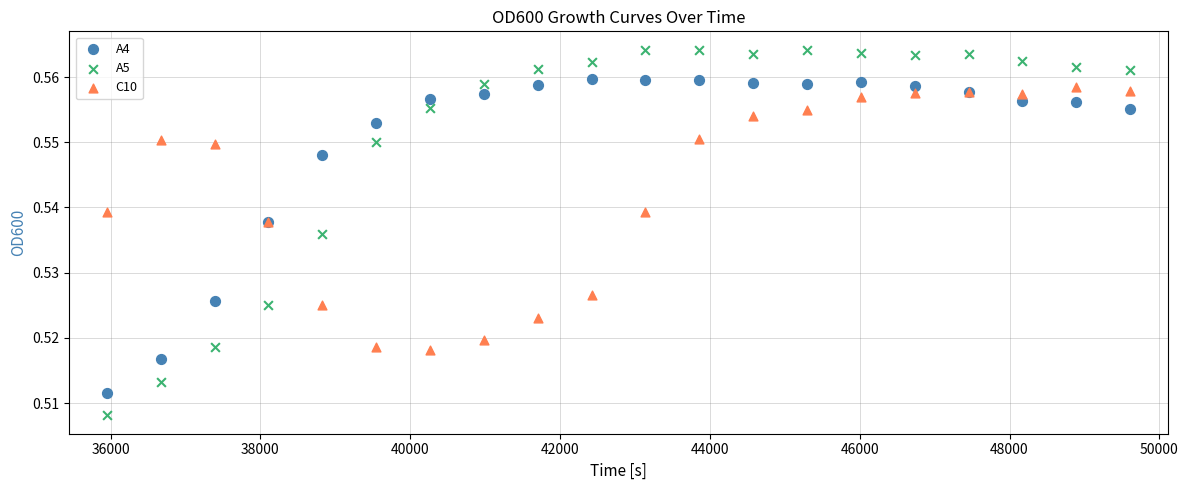

Which series reaches the maximum Y coordinate?

A5